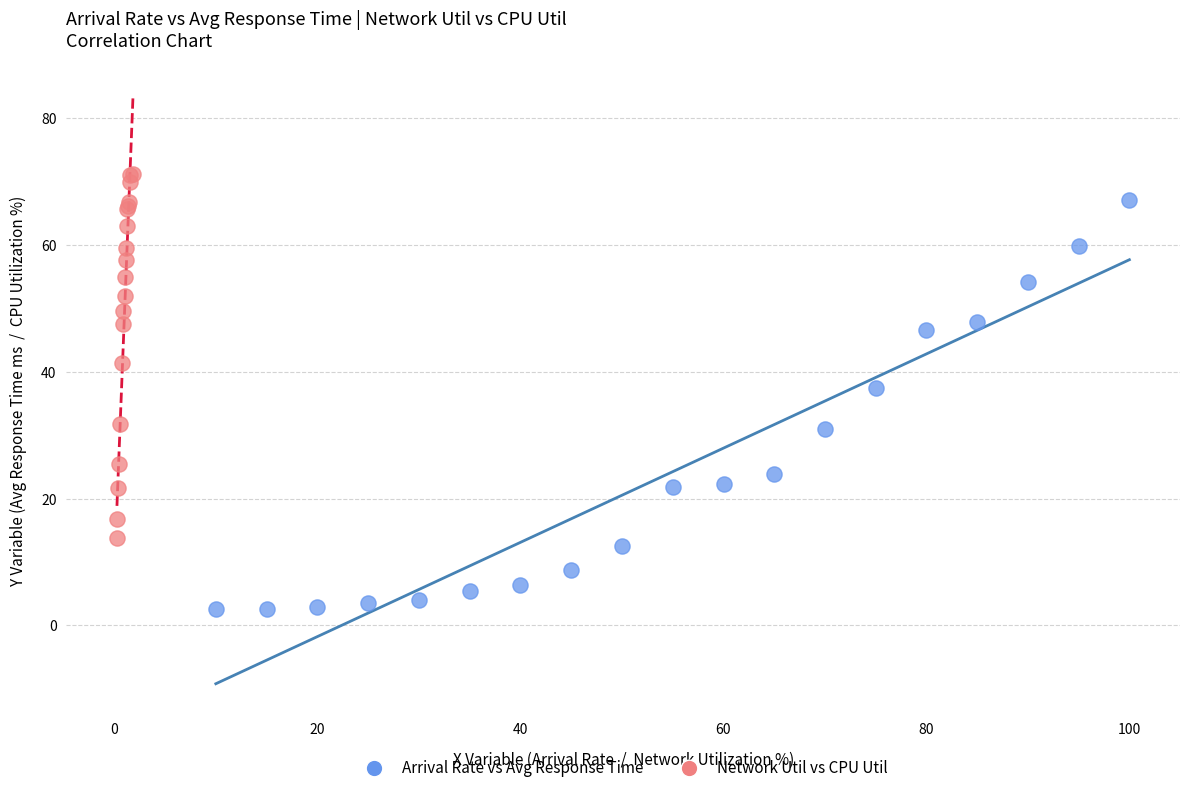

What are all the series names shown in the legend?

Arrival Rate vs Avg Response Time, Network Util vs CPU Util